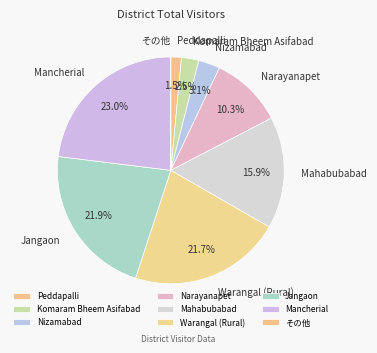

Which has a higher value, Nizamabad or Warangal (Rural)?

Warangal (Rural)